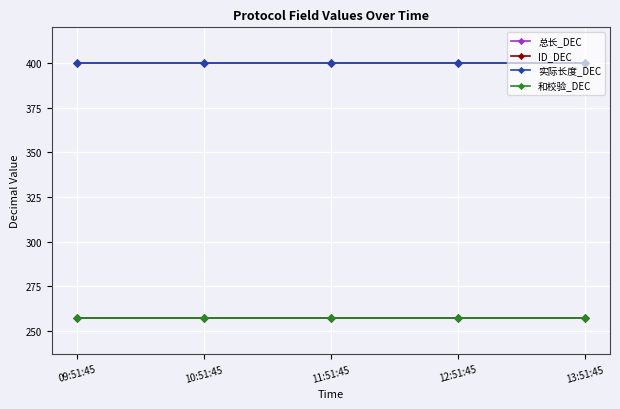

At which label is 总长_DEC closest to 400?

09:51:45